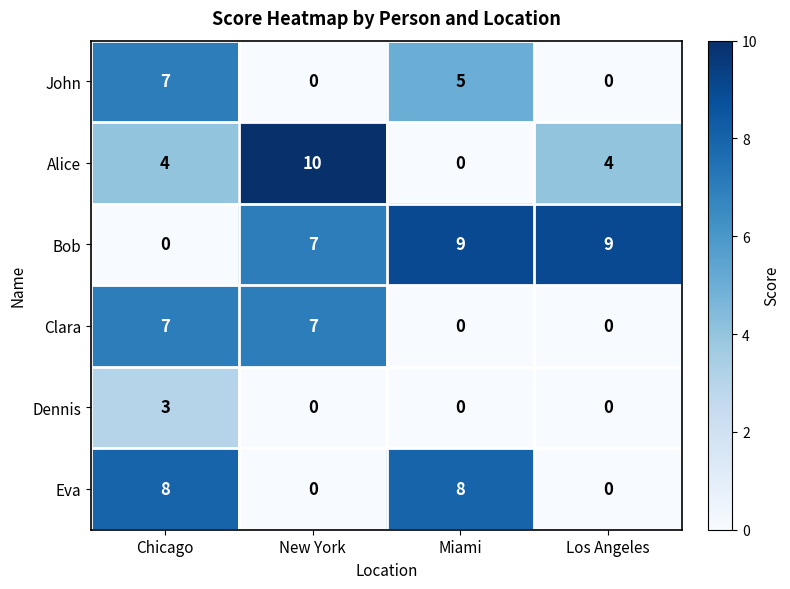

At which category is the sum across all series the highest?

Chicago